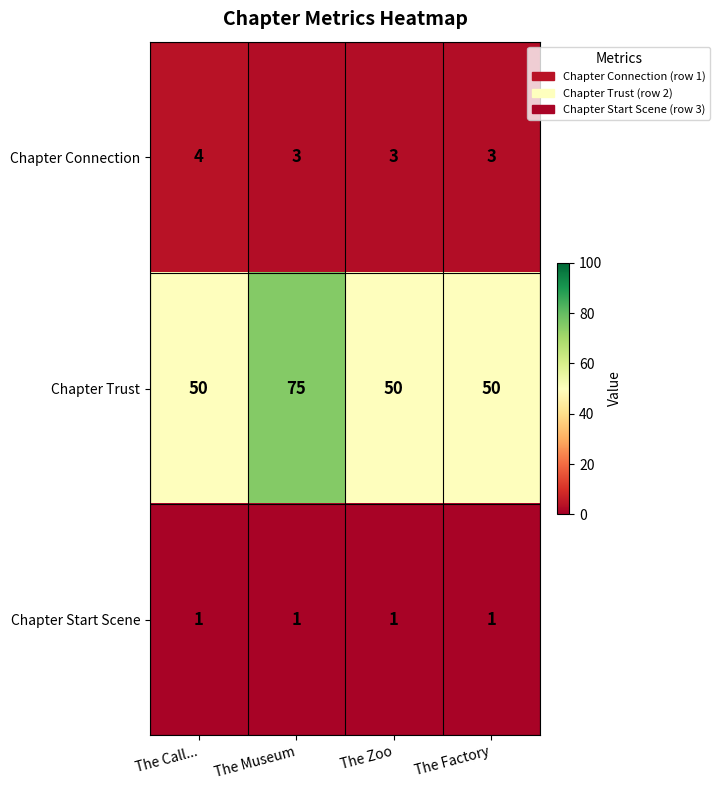

What is the minimum value for Chapter Trust?

50